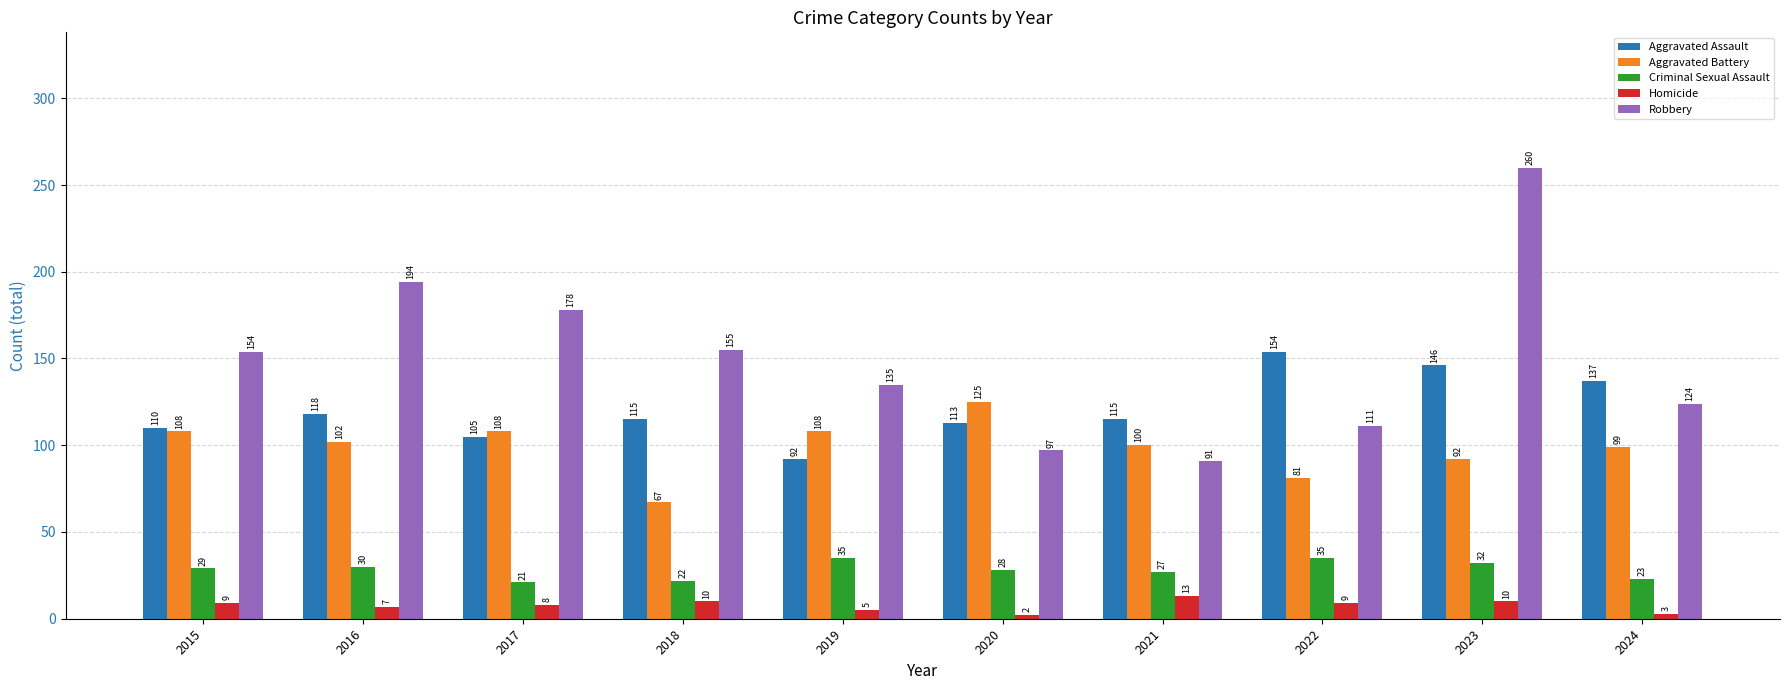

Which series changed the most between 2017 and 2020?

Robbery